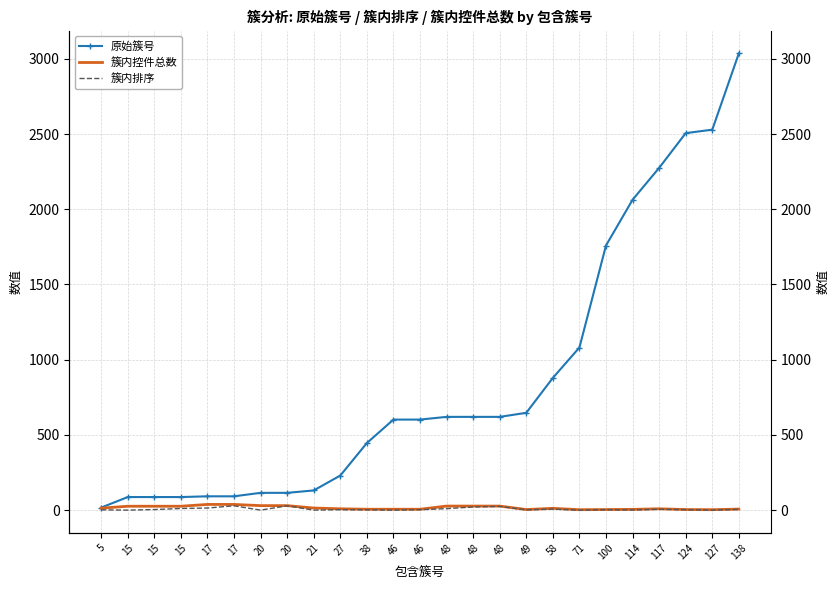

Reading left to right, transcribe all the data shown in this chart.

原始簇号: 5=17	15=87	15=87	15=87	17=92	17=92	20=115	20=115	21=131	27=230	38=446	46=602	46=602	48=620	48=620	48=620	49=647	58=879	71=1081	100=1759	114=2063	117=2275	124=2506	127=2529	138=3036
簇内控件总数: 5=13	15=26	15=26	15=26	17=38	17=38	20=30	20=30	21=14	27=9	38=6	46=6	46=6	48=27	48=27	48=27	49=4	58=12	71=3	100=4	114=5	117=9	124=4	127=3	138=7
簇内排序: 5=2	15=0	15=4	15=11	17=14	17=29	20=0	20=29	21=0	27=3	38=2	46=0	46=3	48=10	48=21	48=25	49=2	58=7	71=0	100=3	114=1	117=6	124=3	127=0	138=5